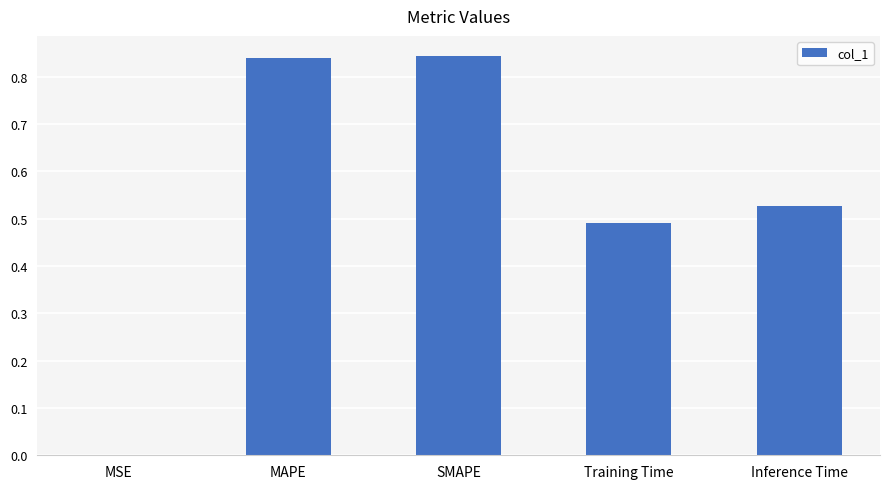

Is it true that the value at Inference Time is 0.2?

False